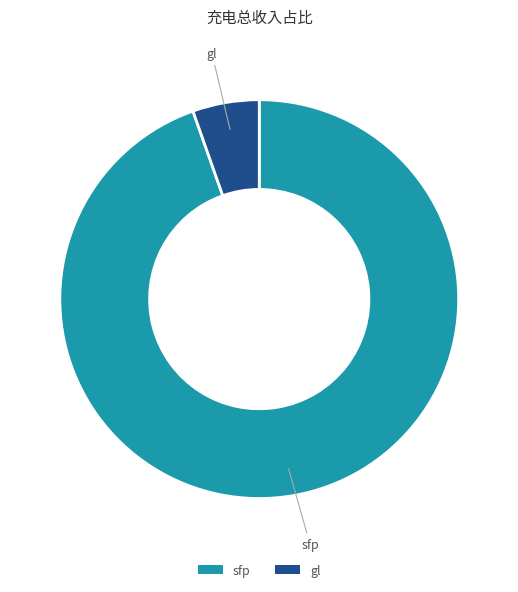

The gl slice represents 5% of the pie. True or false?

True